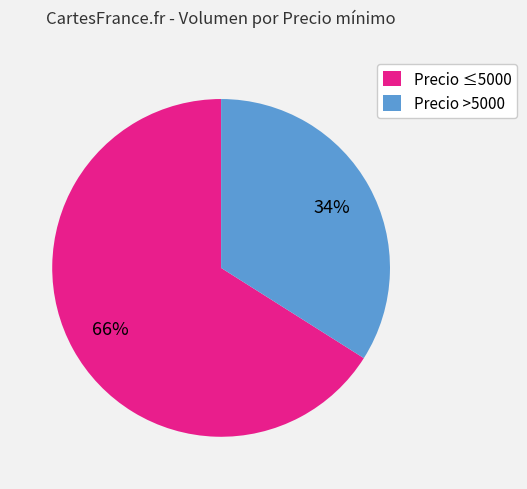

Is there a majority slice in this chart?

Yes